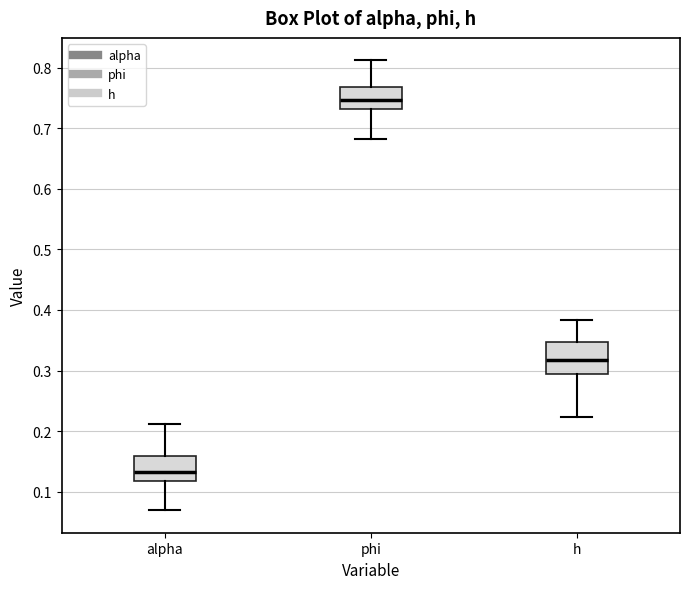

Where does the median line of the box for phi sit on the y-axis? The values are not printed on the chart, so give them approximately, as read against the axis.

0.75